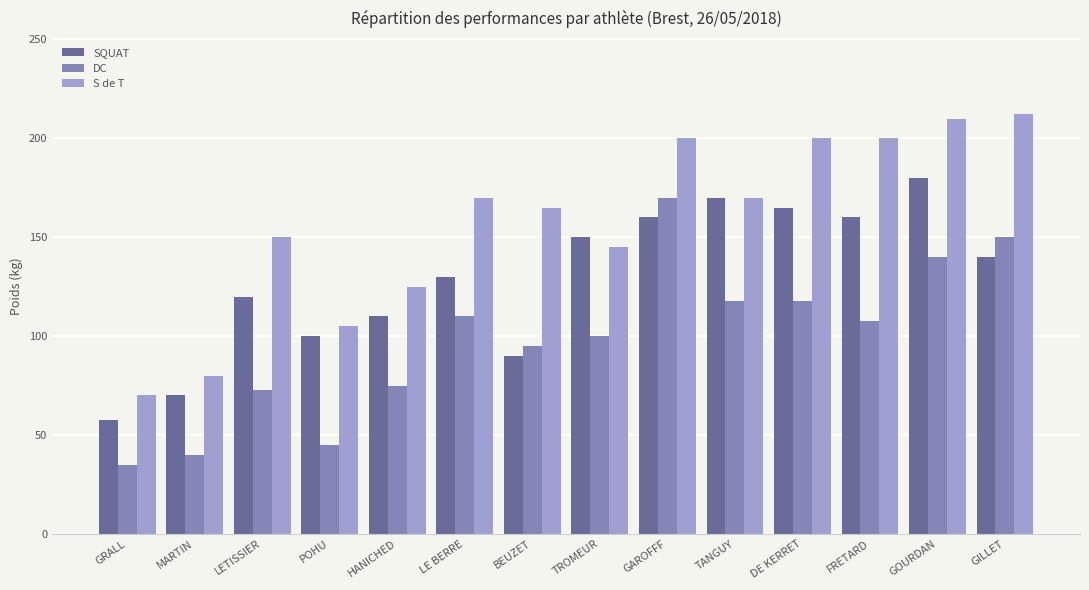

Where is S de T nearest to the value 141?

TROMEUR